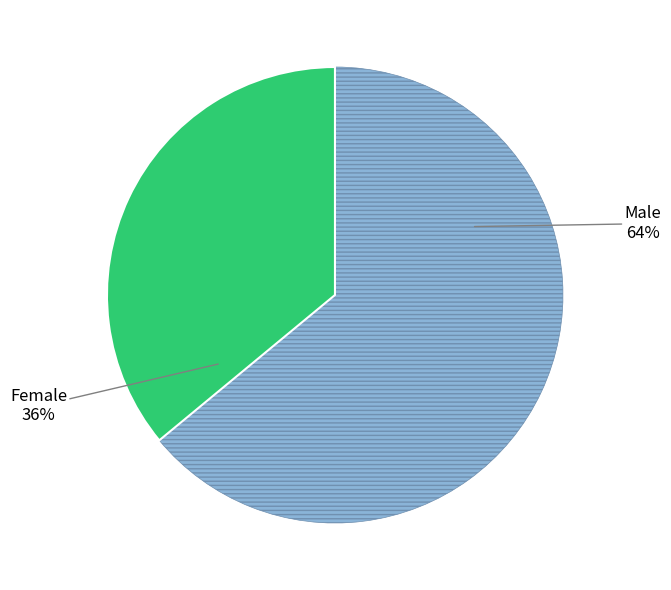

Is there any slice that represents more than half of the pie?

Yes